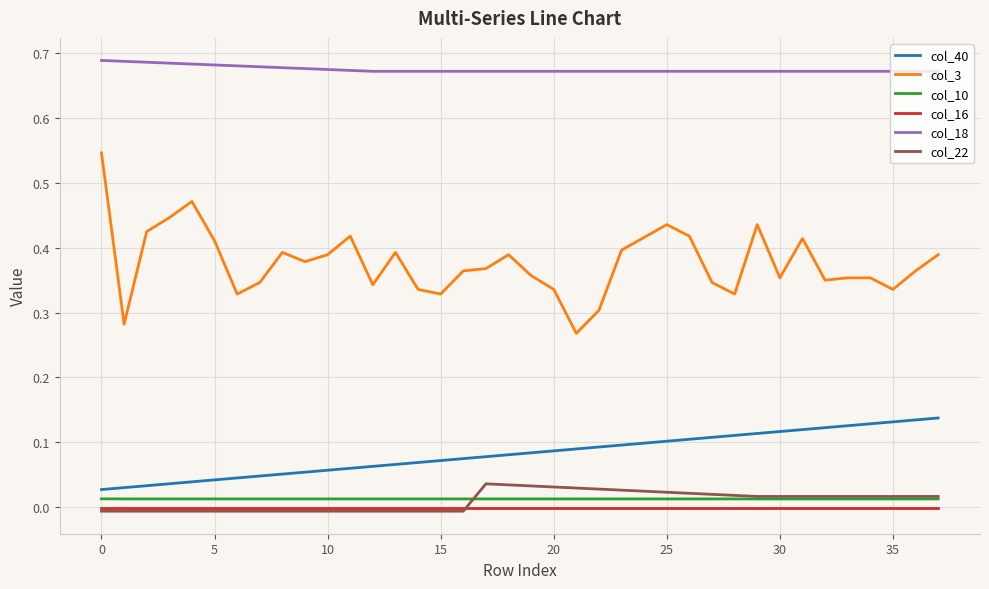

Which series has the largest range (max minus min)?

col_3